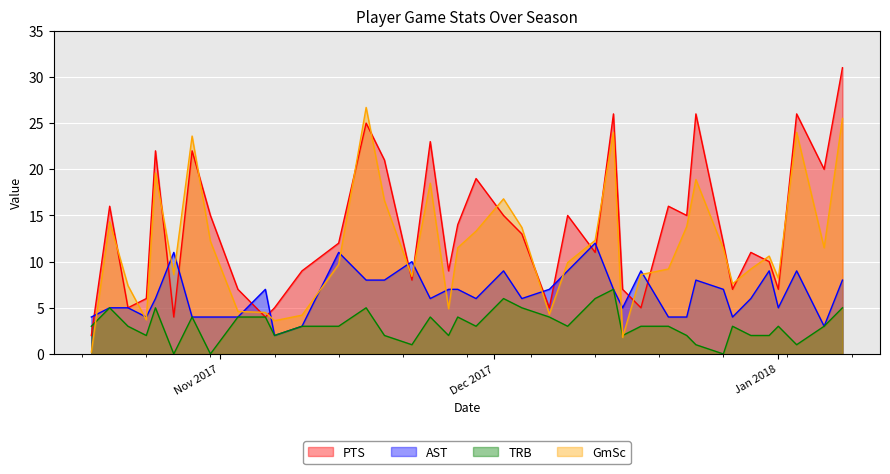

Is it true that GmSc equals 11.5 at 2018-01-06?

True